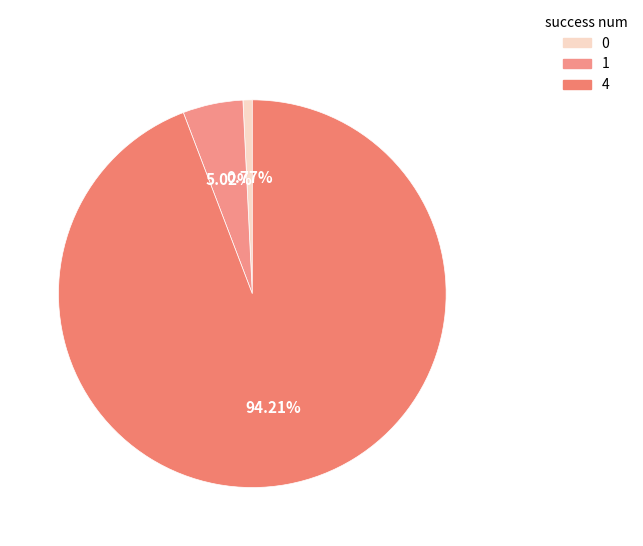

To the nearest percent, what is the average slice percentage?

33%